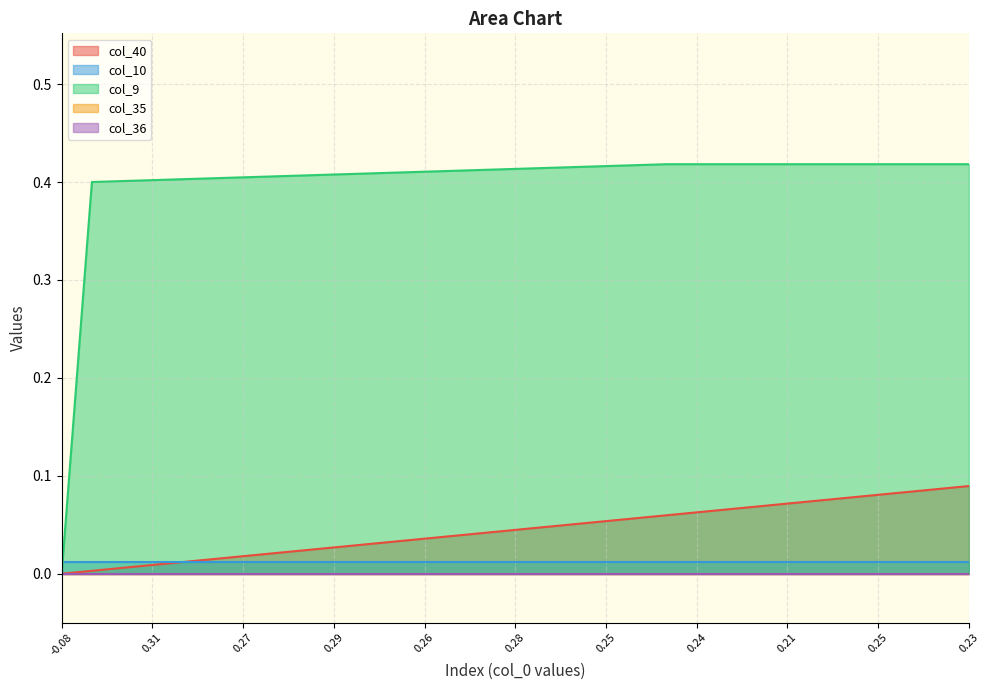

True or false: col_10 and col_36 intersect in this chart.

False